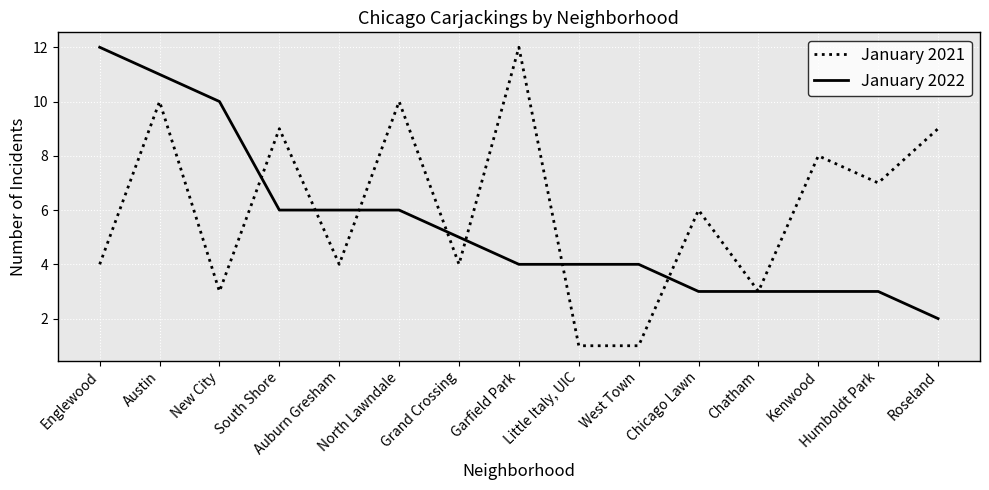

At Englewood, list the series in order from largest to smallest.

January 2022, January 2021